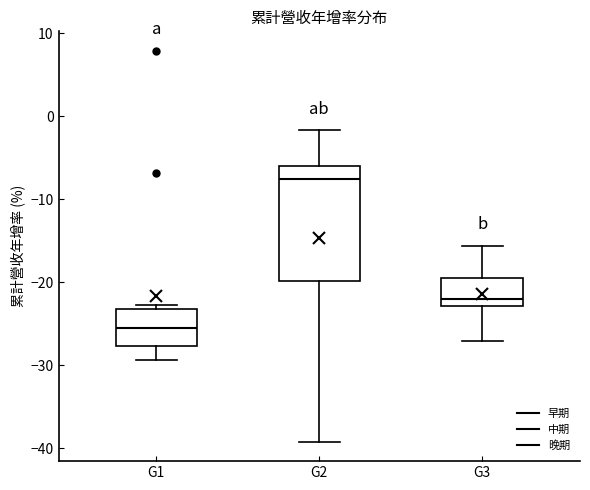

Reading left to right, read every box against the y-axis: the position of its median line, the range the box covers, and the ends of its whiskers. The values are not printed on the chart, so give them approximately, as read against the axis.

G1: median -25, box -28 to -23, whiskers -29 to -23 (just above the box's upper edge)
G2: median -8, box -20 to -6, whiskers -39 to -2
G3: median -22, box -23 to -19, whiskers -27 to -16